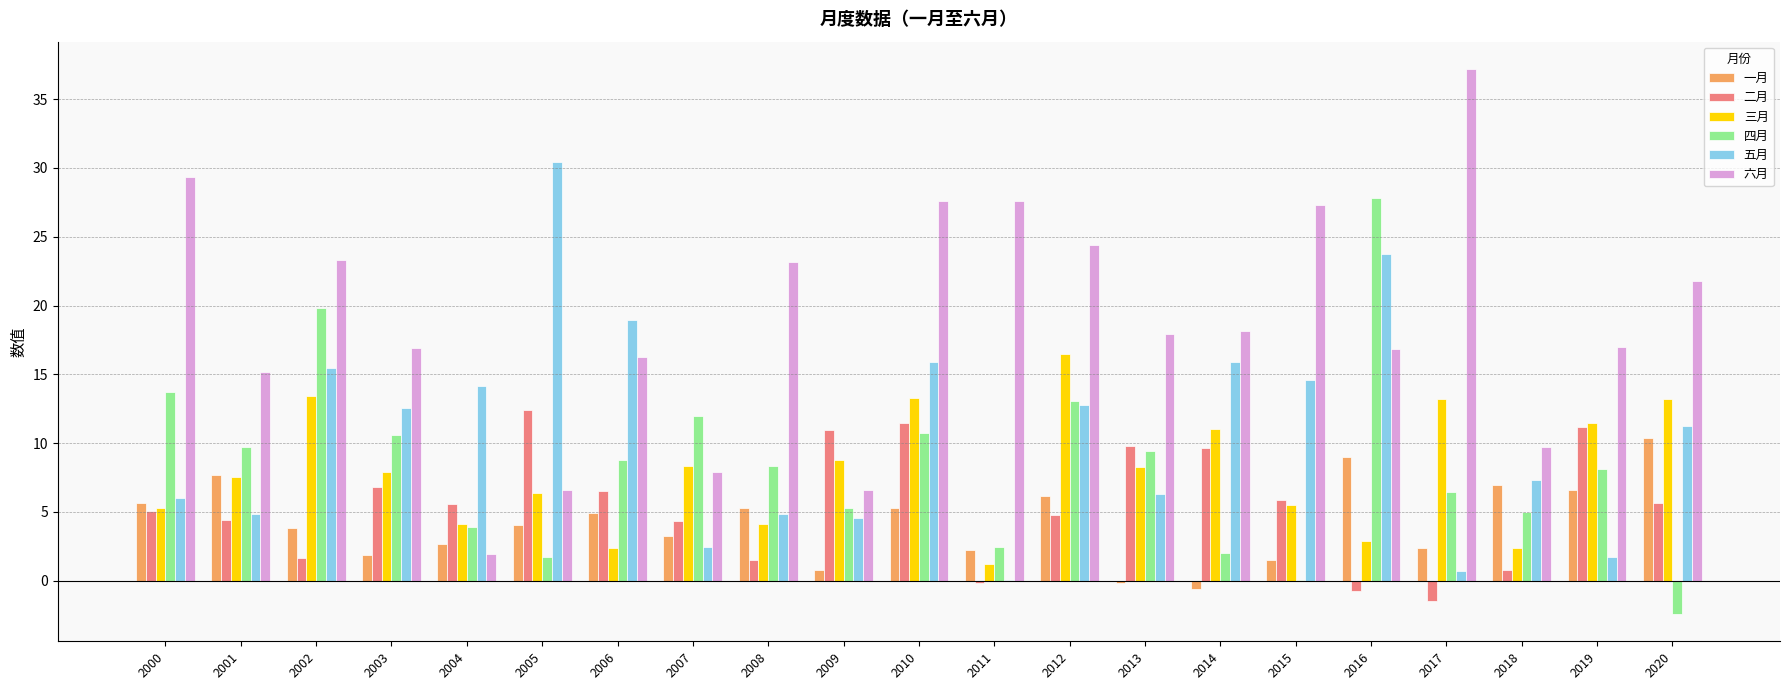

What is the average value of the 三月 series?

8.0